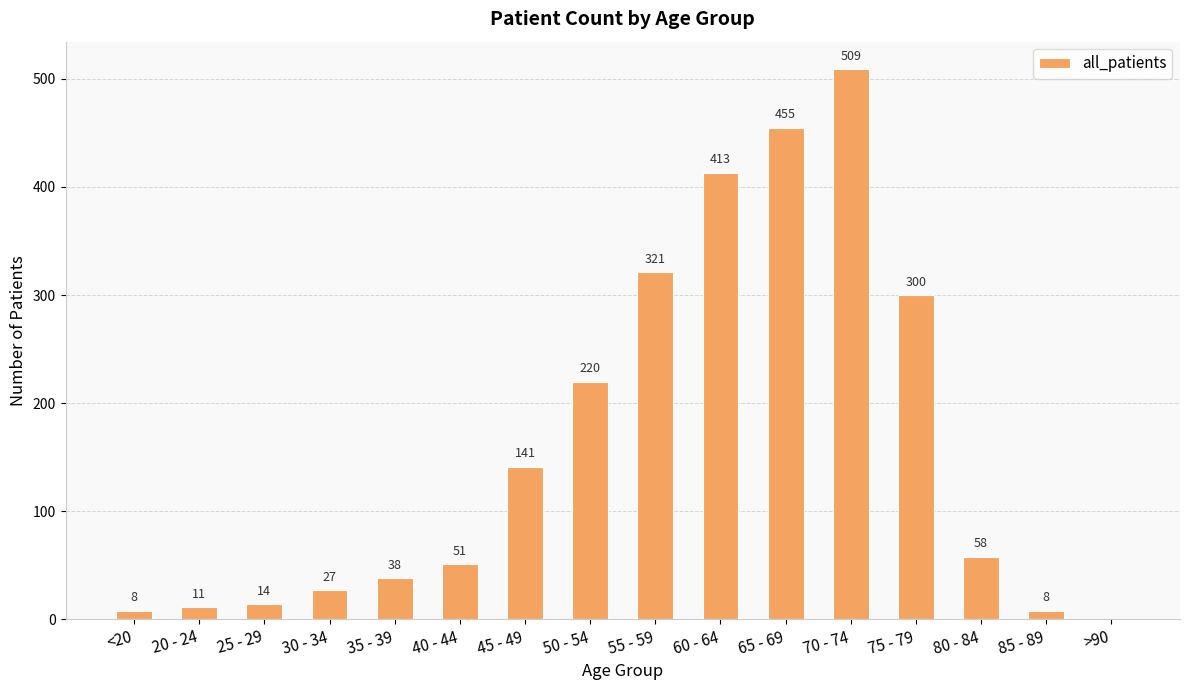

What is the difference between the values at 60 - 64 and 85 - 89?

405